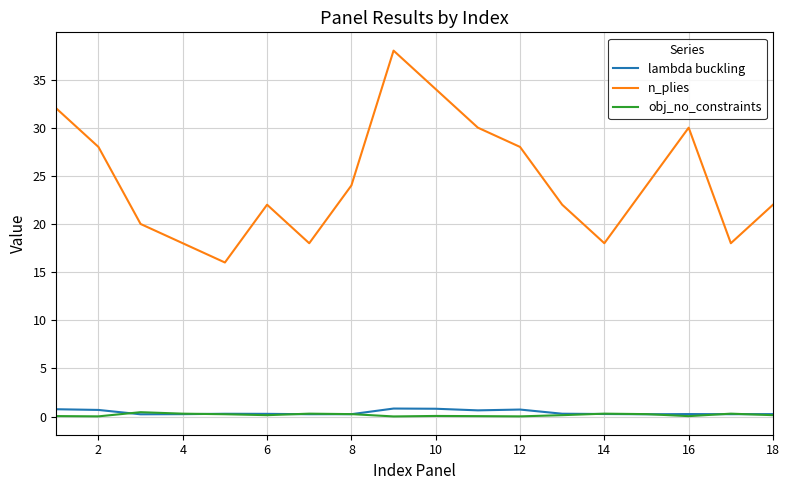

What is the average value of the lambda buckling series?

0.4